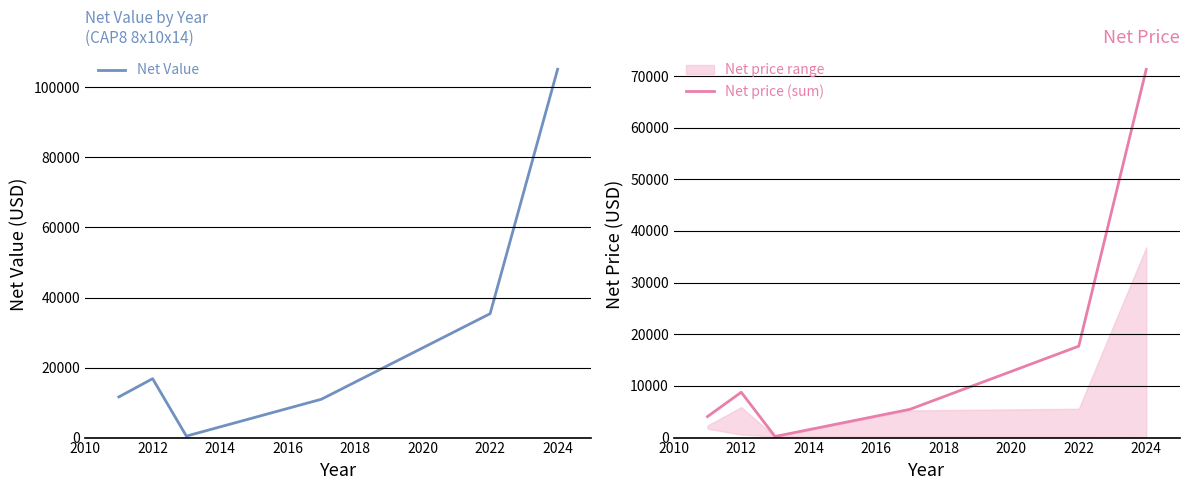

The Net price (sum) series shows 8779.3 at 2012. True or false?

True